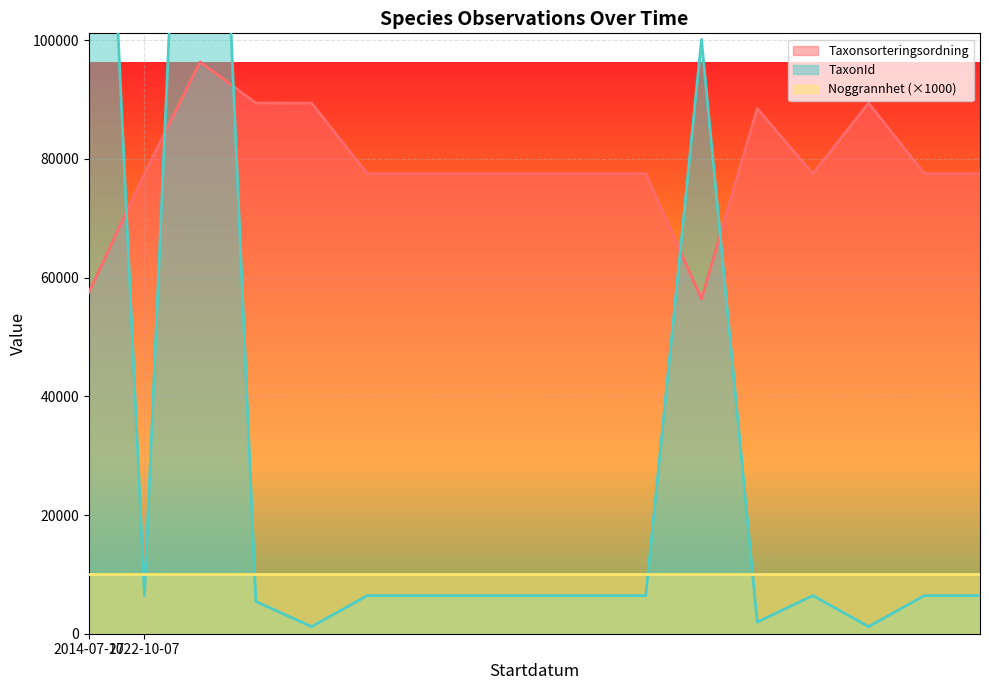

Reading left to right, extract all data points from this chart.

Taxonsorteringsordning: 2014-07-17=57484	2022-10-07=77506	2022-10-07=96334	2022-10-07=89410	2022-10-07=89392	2022-10-07=77506	2022-10-07=77506	2022-10-07=77506	2022-10-07=77506	2022-10-07=77506	2022-10-07=77506	2022-10-07=56395	2022-10-07=88476	2022-10-07=77506	2022-10-07=89392	2022-10-07=77506	2022-10-07=77506
TaxonId: 2014-07-17=205998	2022-10-07=6425	2022-10-07=220787	2022-10-07=5432	2022-10-07=1202	2022-10-07=6425	2022-10-07=6425	2022-10-07=6425	2022-10-07=6425	2022-10-07=6425	2022-10-07=6425	2022-10-07=100109	2022-10-07=1962	2022-10-07=6425	2022-10-07=1202	2022-10-07=6425	2022-10-07=6425